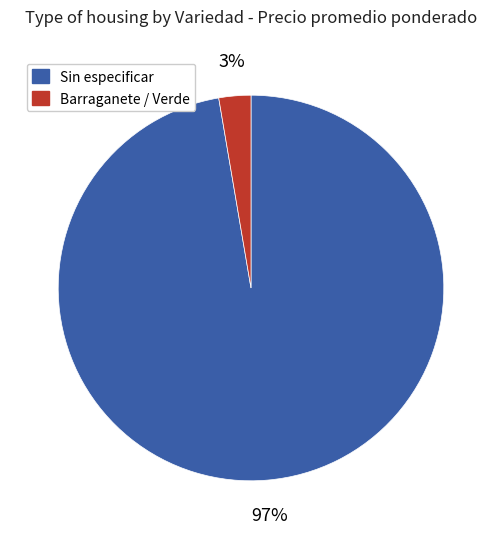

To the nearest percent, what percentage of the pie is Barraganete / Verde?

3%